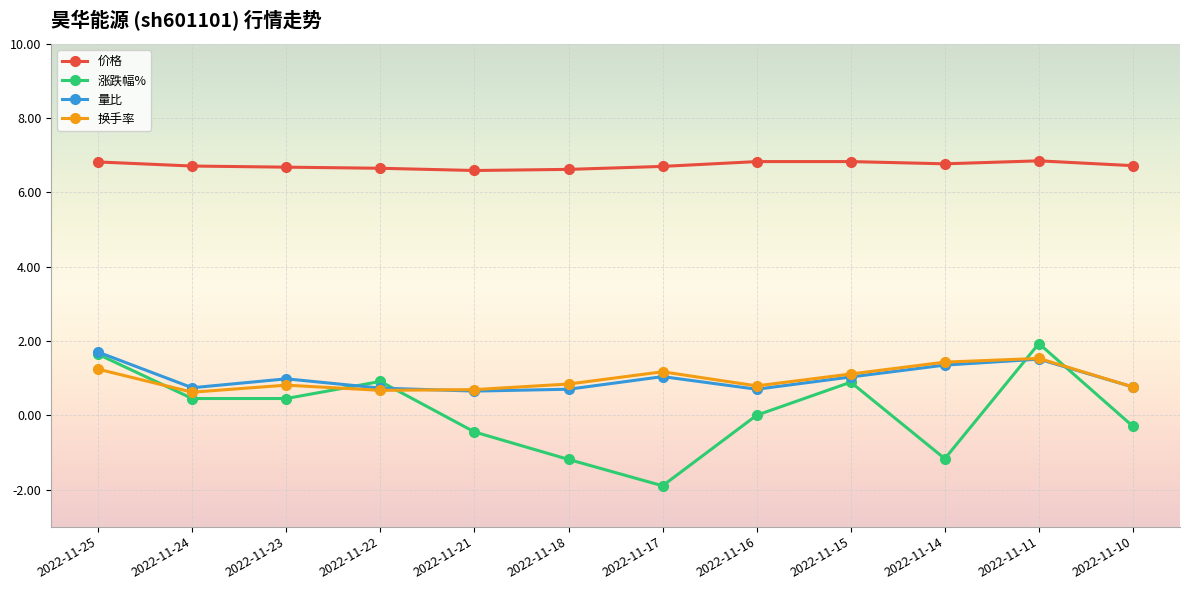

What is the minimum value for 换手率?

0.6